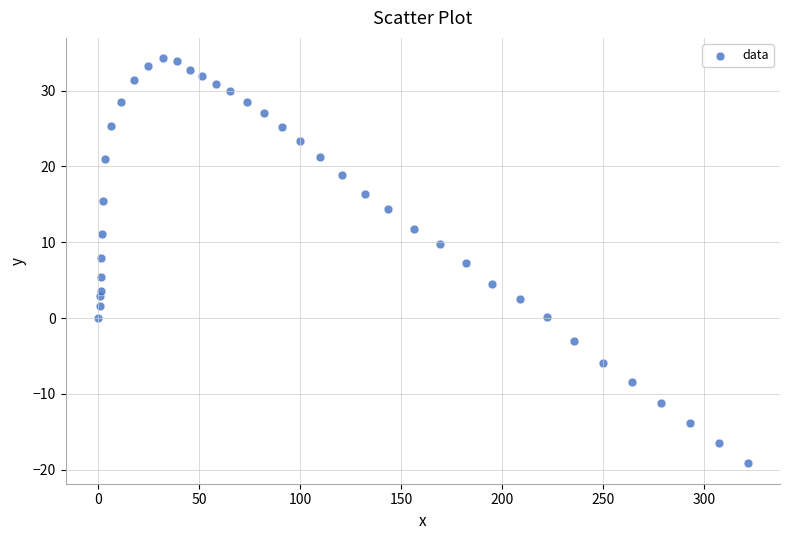

What is the range of Y values (max minus min)?

53.5